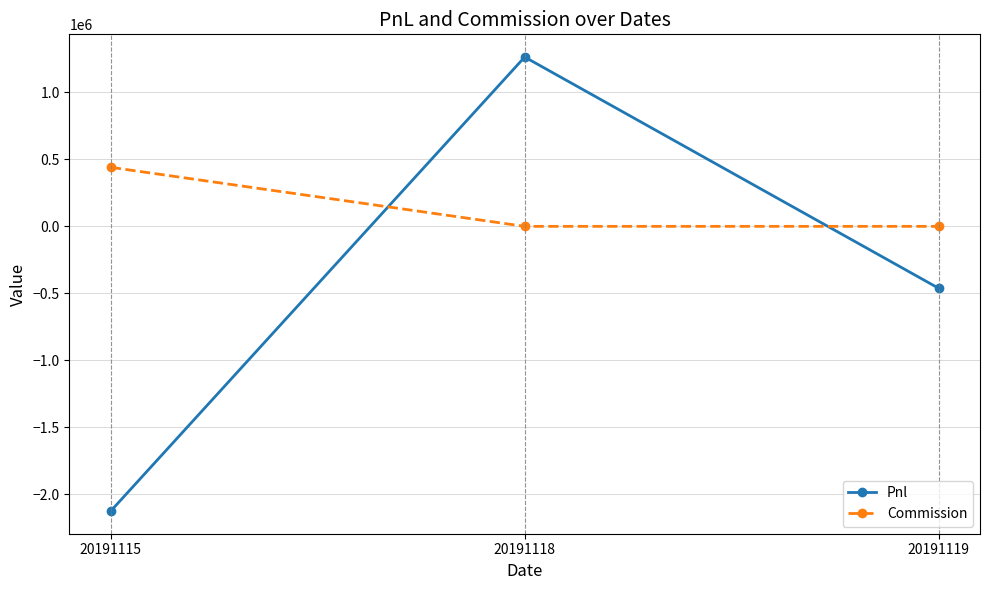

How many values in Pnl are above zero?

1